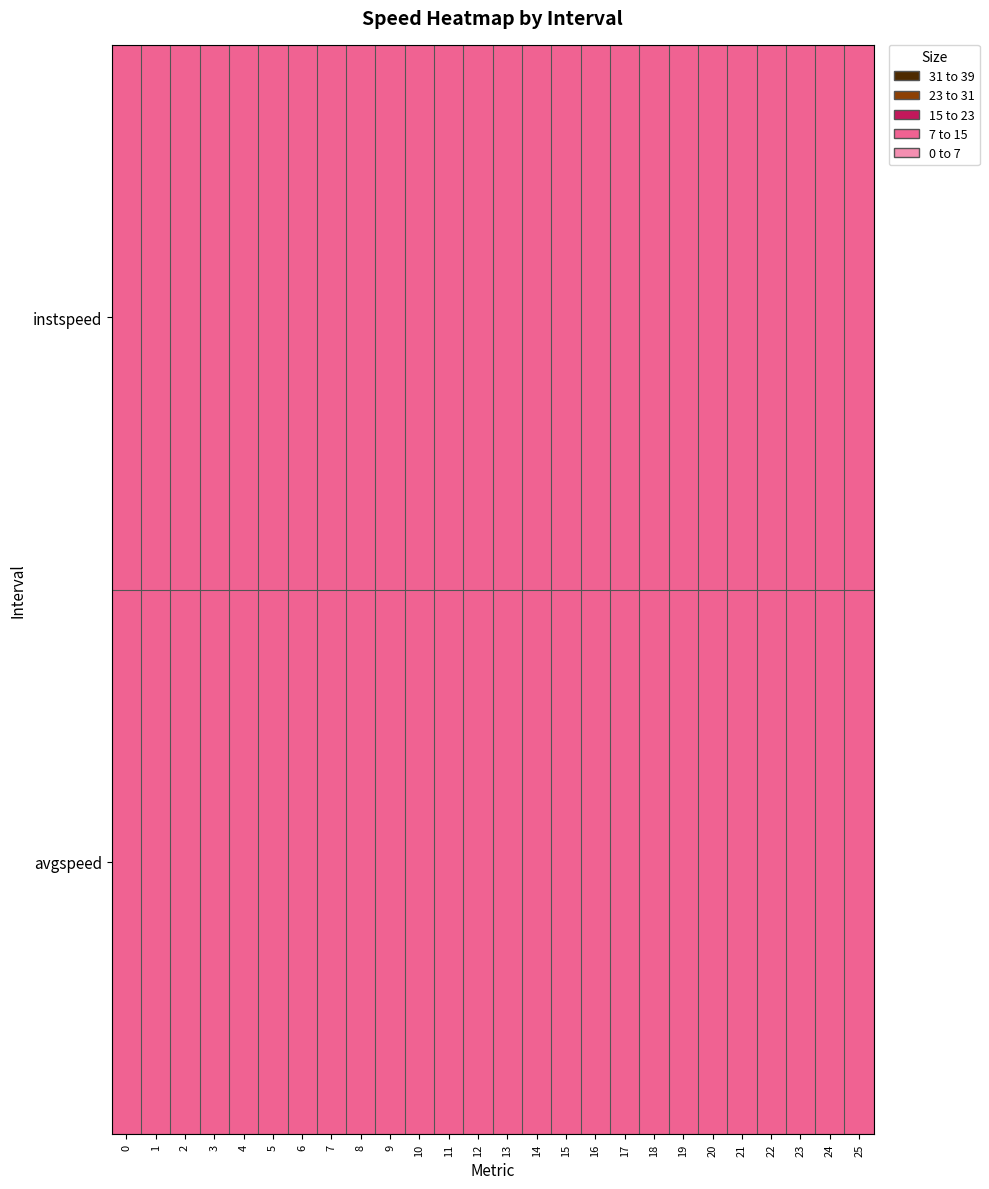

Which label corresponds to the smallest value in the chart?

5